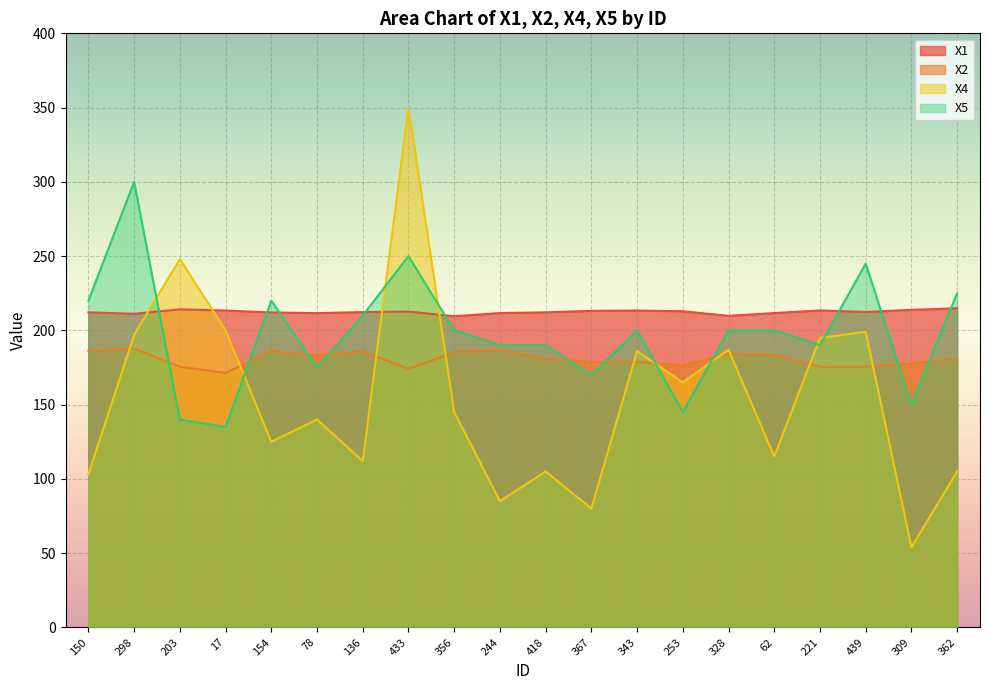

The value of X4 at 17 is 200.0. True or false?

True